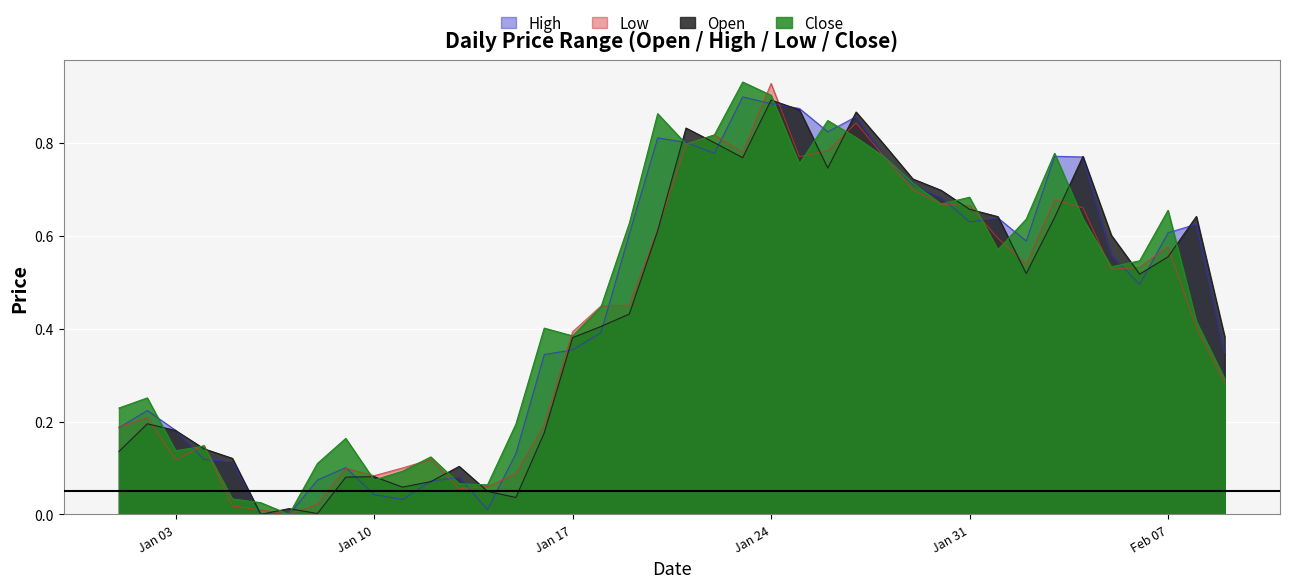

Is it true that Close equals 0.2 at Jan 03?

False